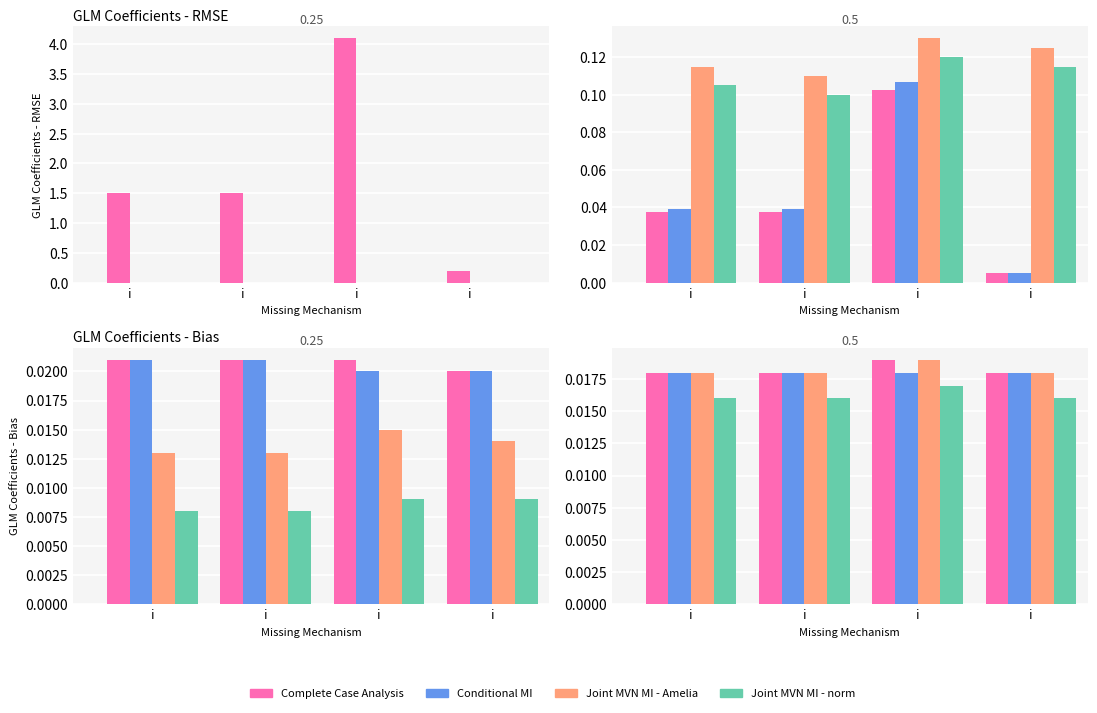

At how many categories does at least one series exceed 0?

4